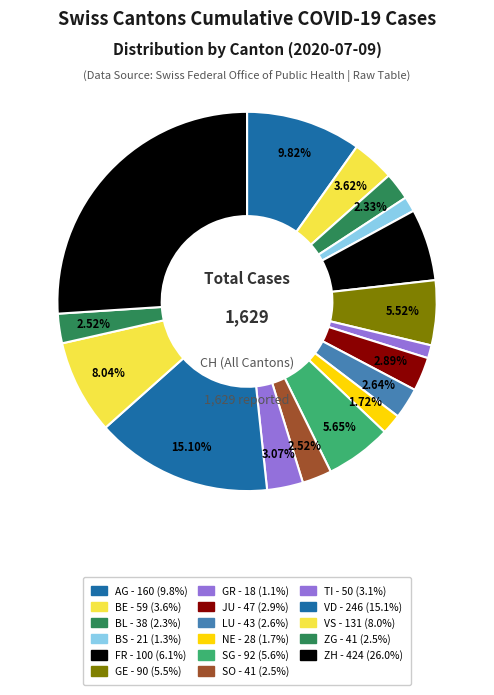

Does any single category account for the majority?

No